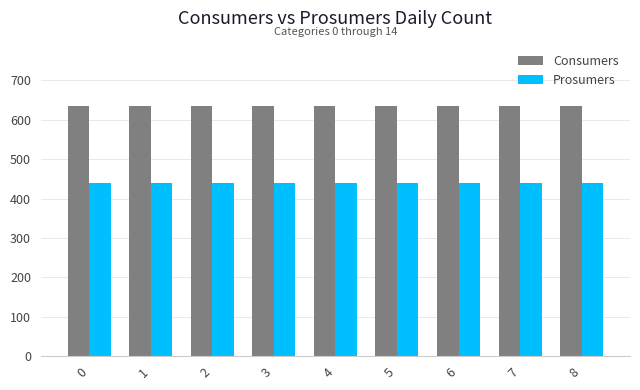

True or false: Prosumers has a value of 440 at 2.

True